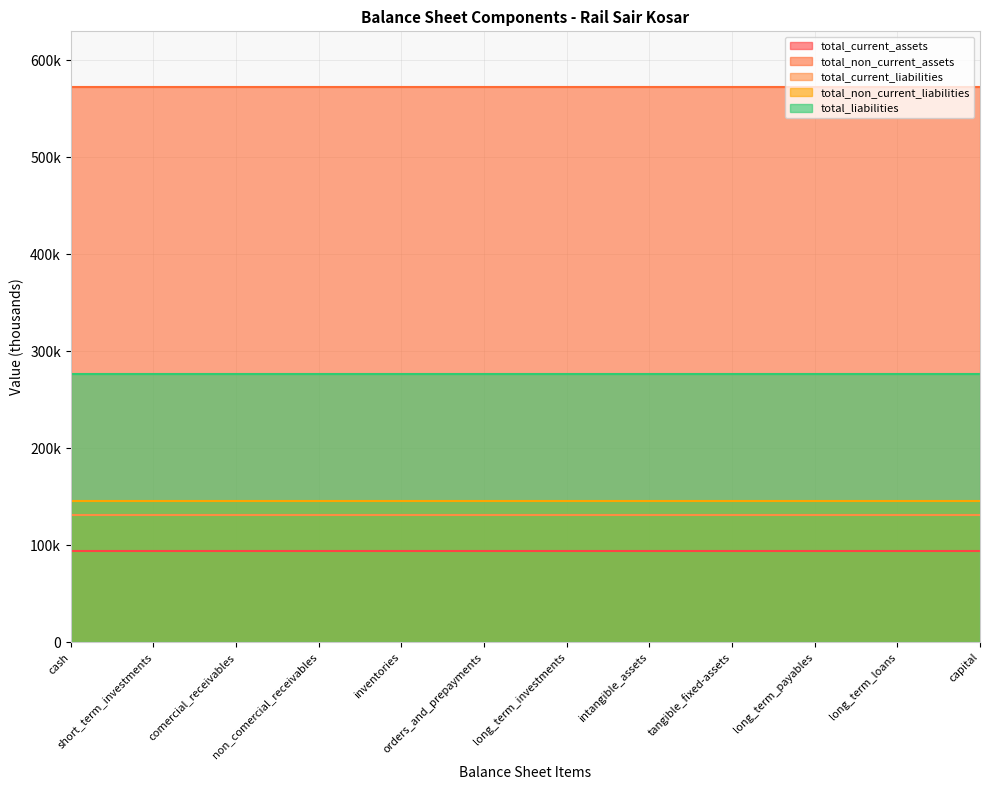

At how many categories does at least one series exceed 166151?

12